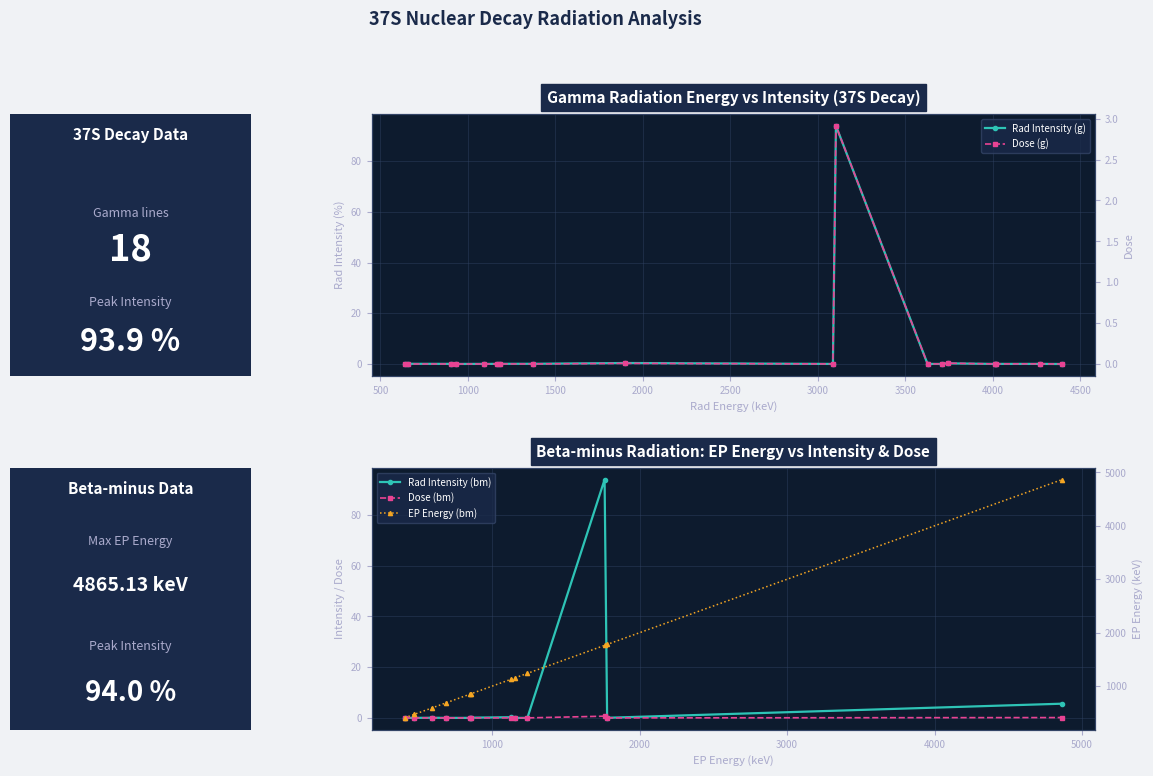

What is the difference between the maximum and minimum values in the Dose (g) series?

2.9